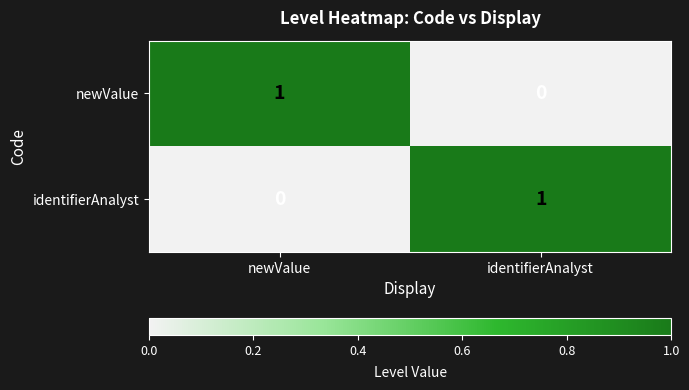

At which label is identifierAnalyst closest to 0?

newValue